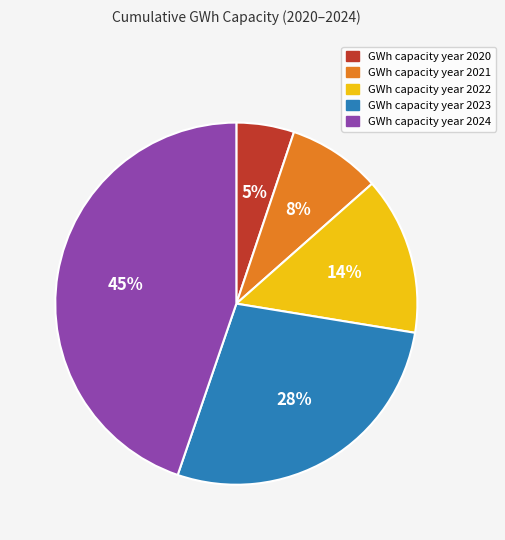

Does any single category account for the majority?

No